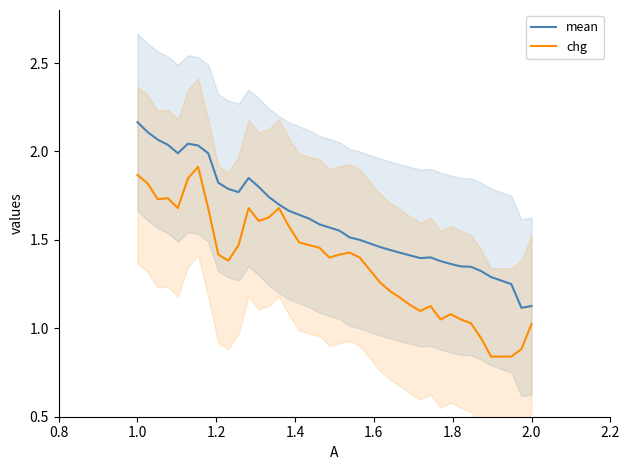

Rank the series by their maximum value, from highest to lowest.

mean, chg